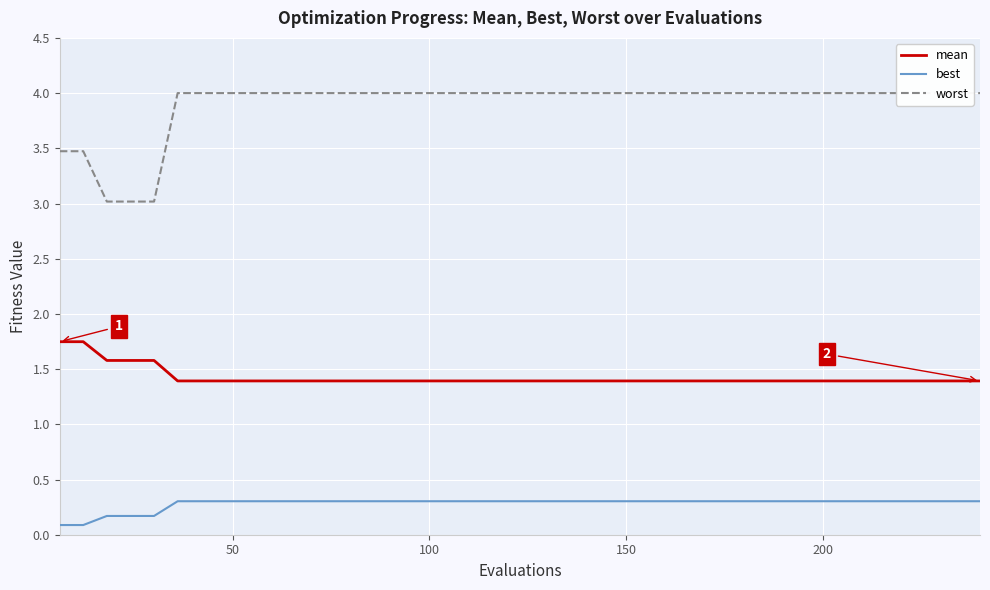

True or false: best and mean intersect in this chart.

False